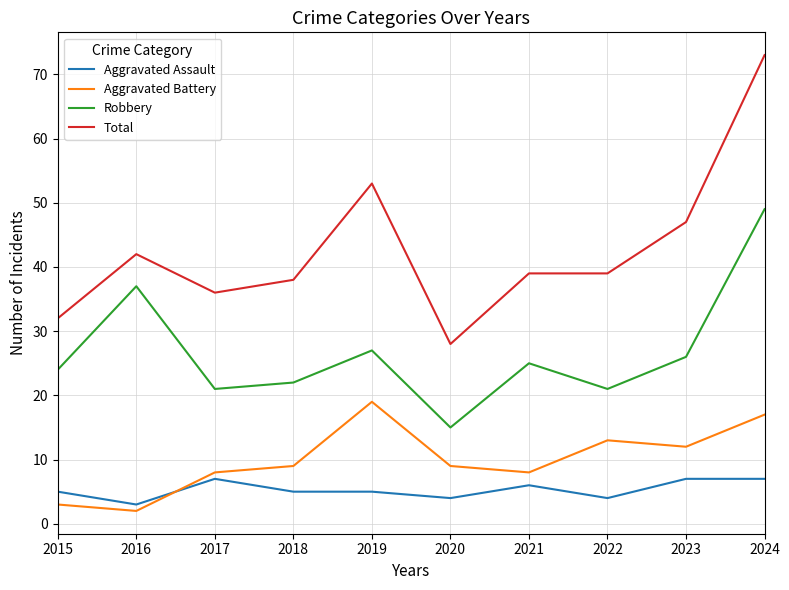

What is the lowest value of the Robbery series?

15